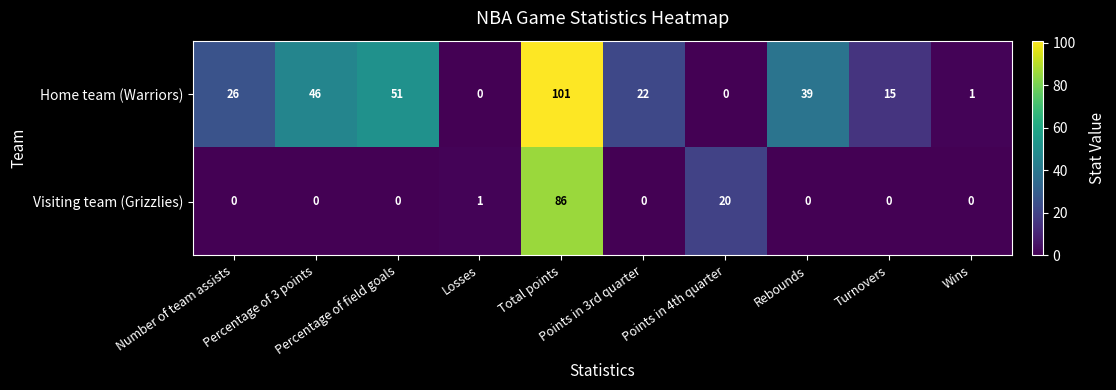

Which series has the widest spread of values?

Home team (Warriors)